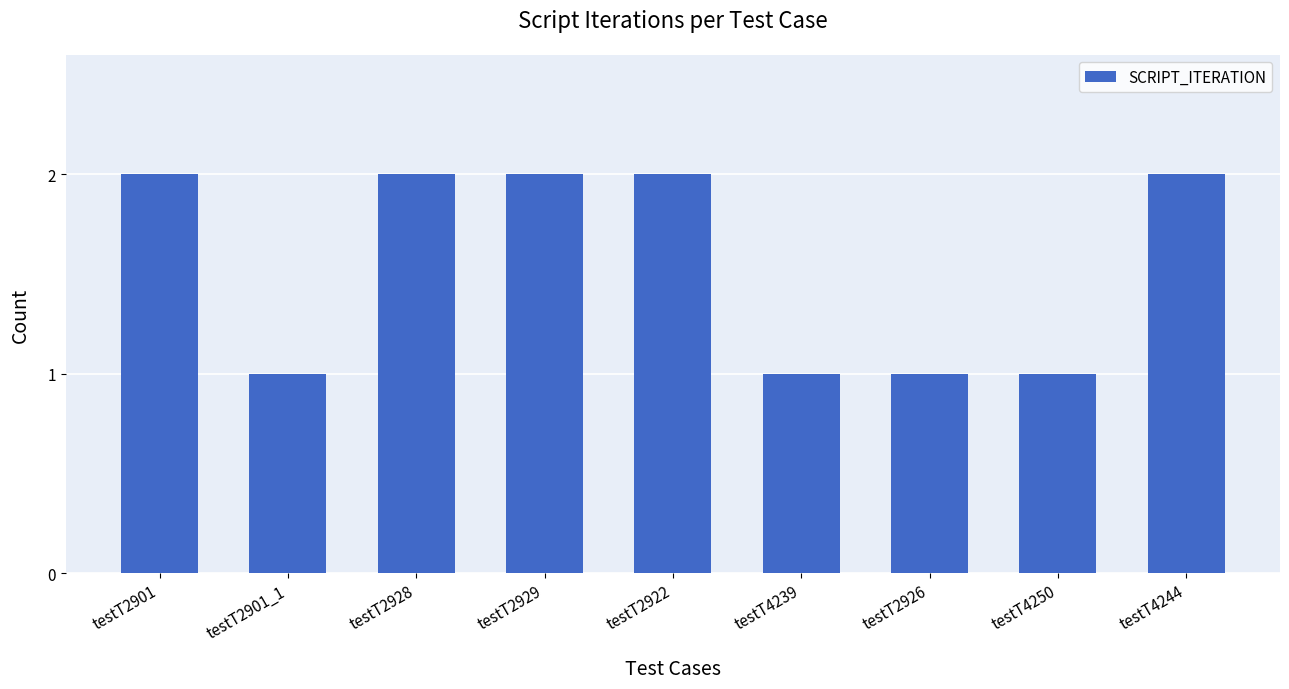

What is the ratio of the value at testT2901 to the value at testT4250?

2.0